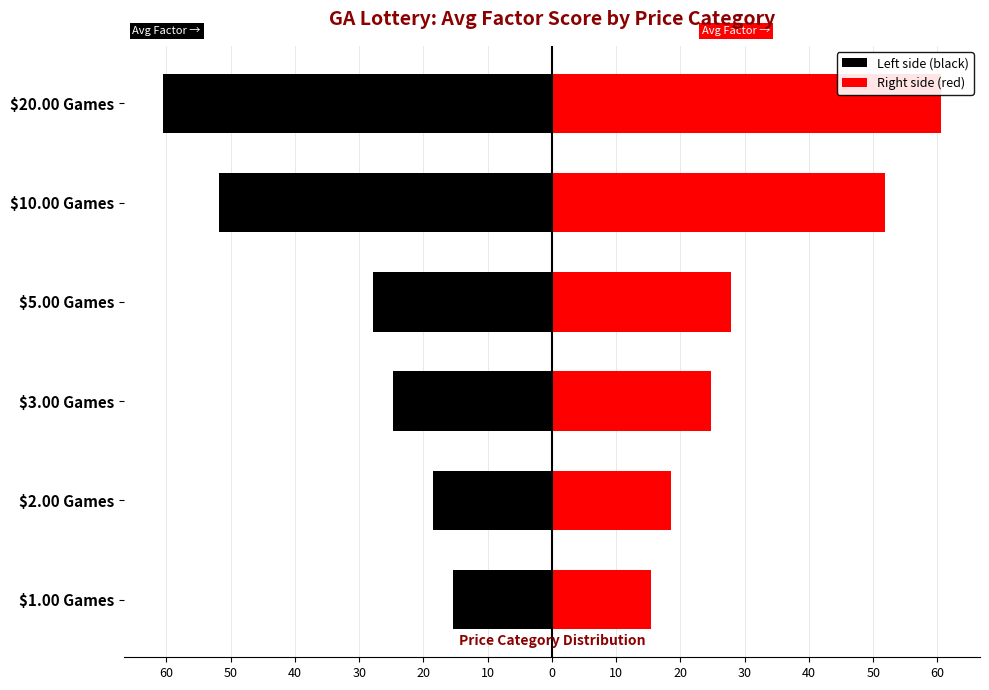

What is the smallest value displayed?

-60.6